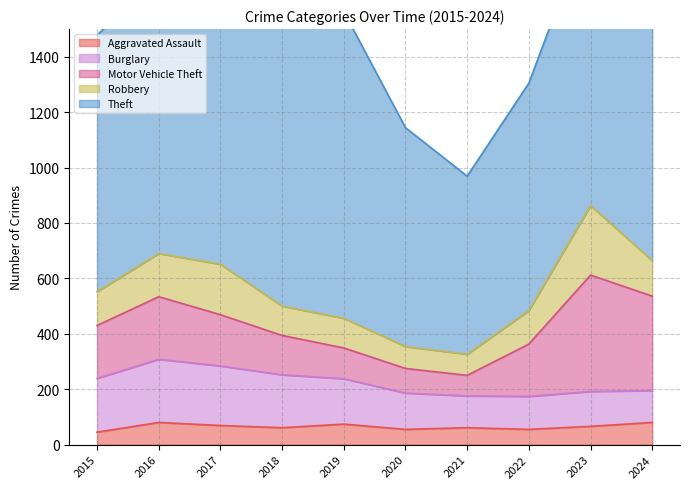

Reading left to right, what are all the values shown in this chart?

Aggravated Assault: 45	80	69	61	74	55	61	55	66	80
Burglary: 194	228	215	191	164	131	115	119	126	115
Motor Vehicle Theft: 191	226	185	142	111	89	74	189	420	341
Robbery: 122	156	182	106	107	79	76	121	251	128
Theft: 926	1004	1076	1017	1107	790	643	821	1037	1326